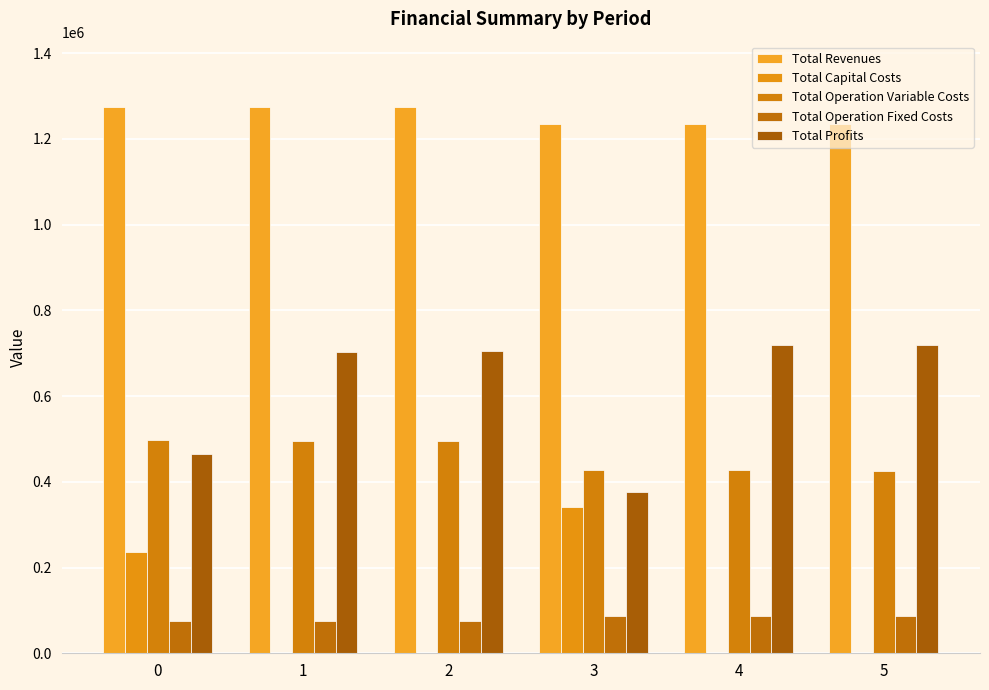

What is the difference between the highest and lowest values at 2?

1274163.4